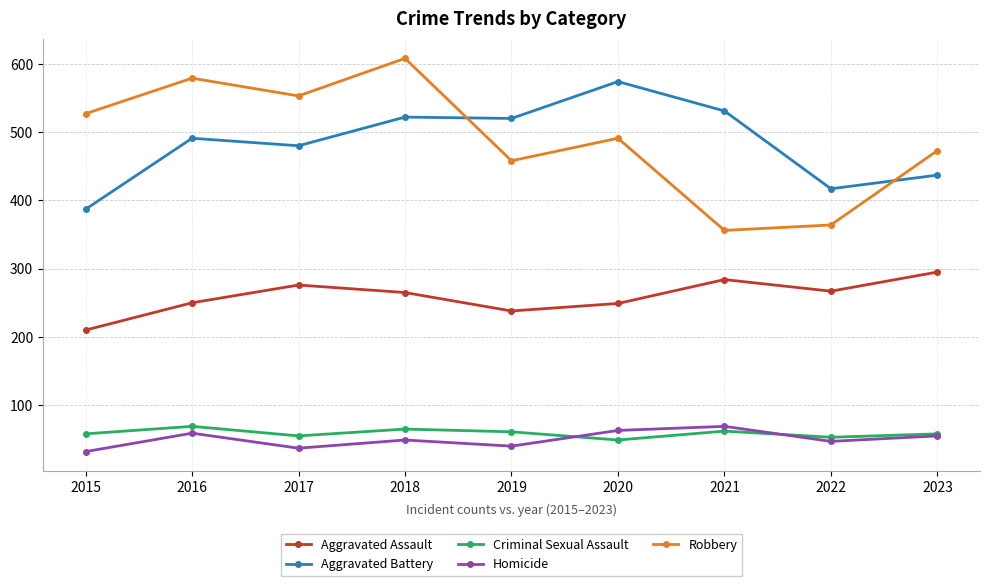

In Homicide, how many points are higher than both neighbors (excluding endpoints)?

3